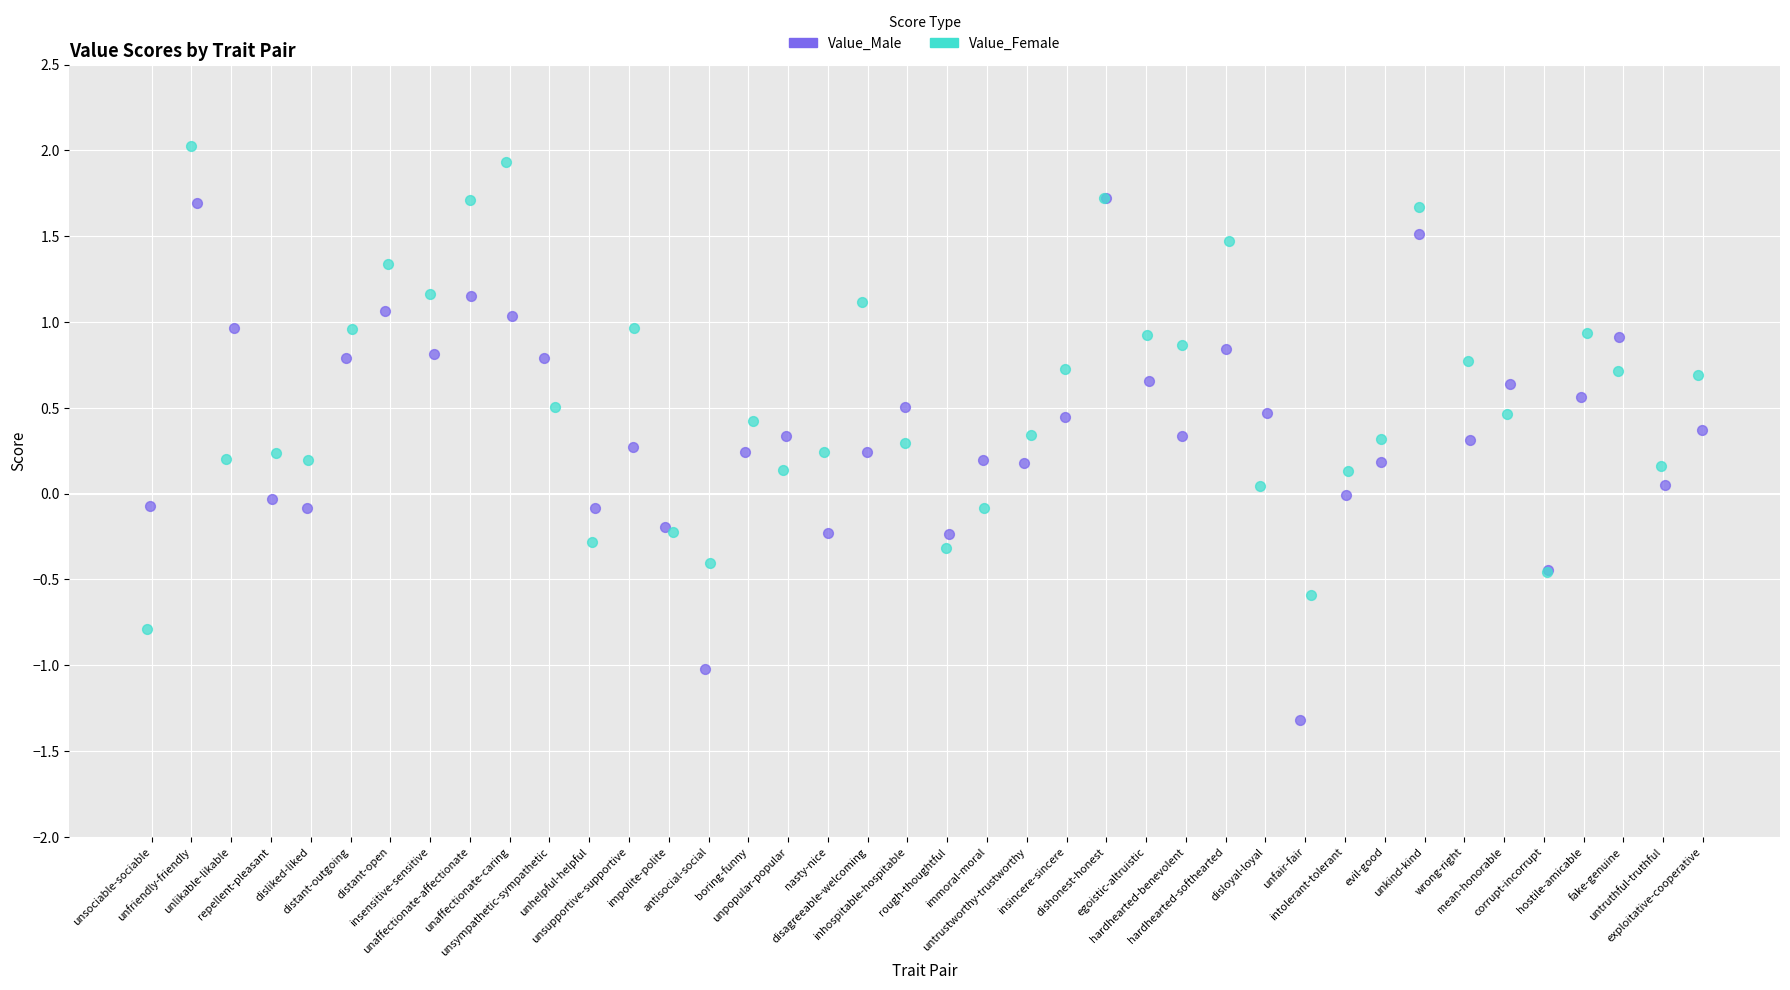

Which series has the widest spread of Y values?

Value_Male